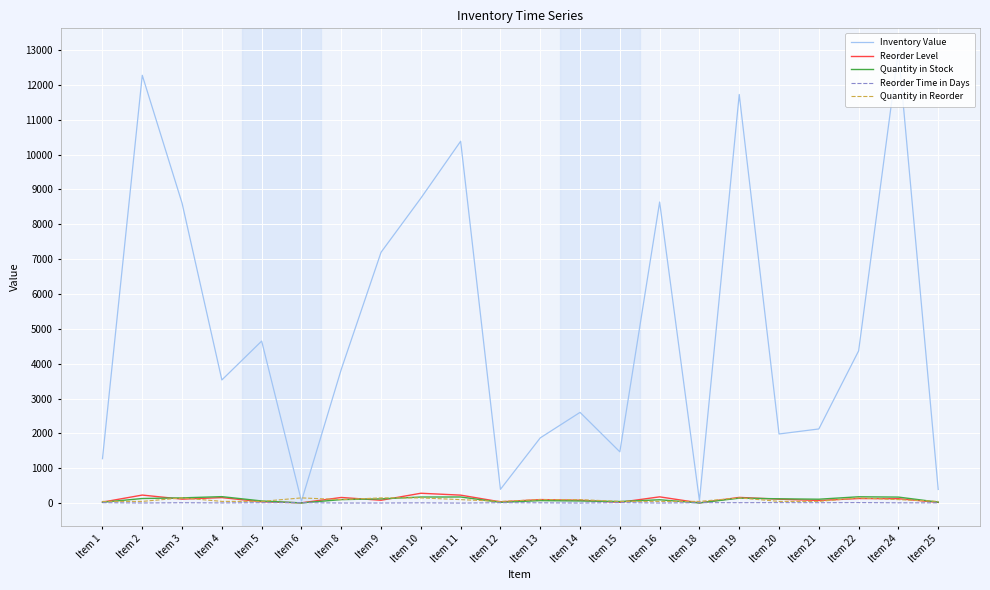

At how many categories does at least one series exceed 8321?

7